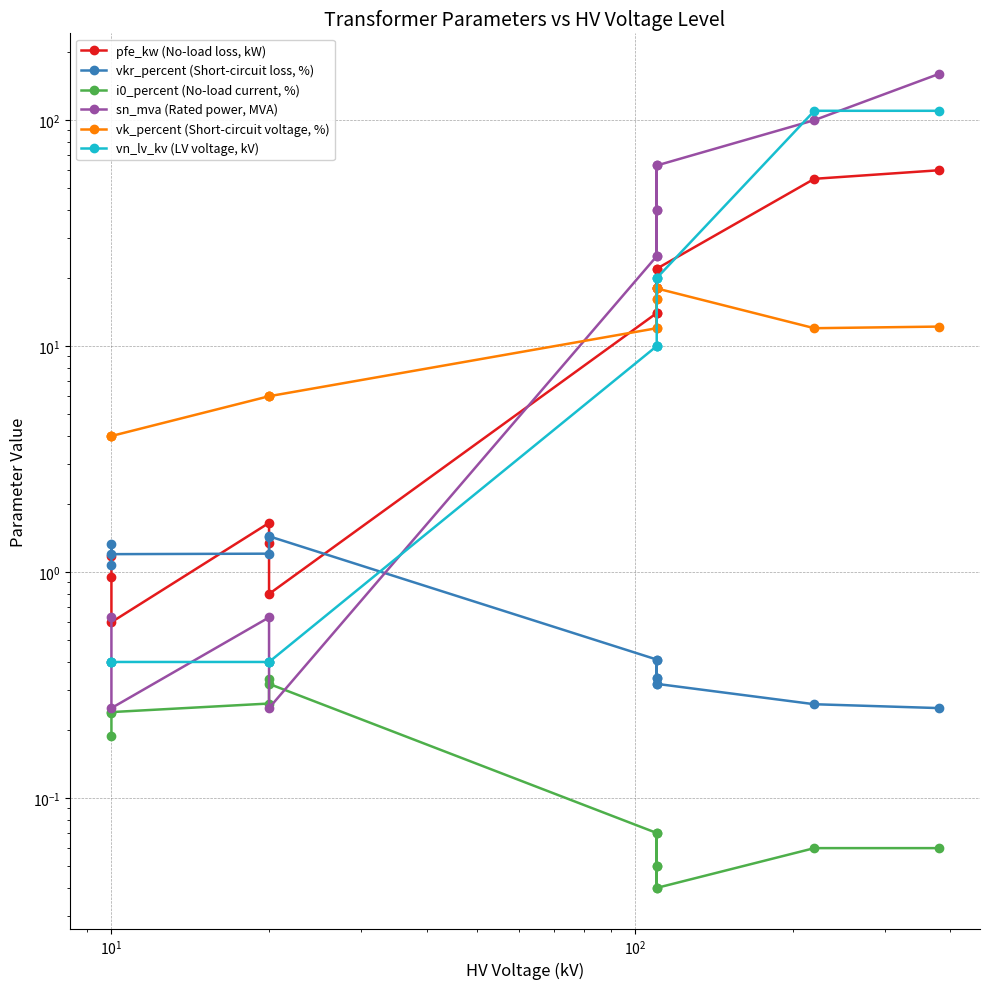

What are all the series names shown in the legend?

pfe_kw (No-load loss, kW), vkr_percent (Short-circuit loss, %), i0_percent (No-load current, %), sn_mva (Rated power, MVA), vk_percent (Short-circuit voltage, %), vn_lv_kv (LV voltage, kV)